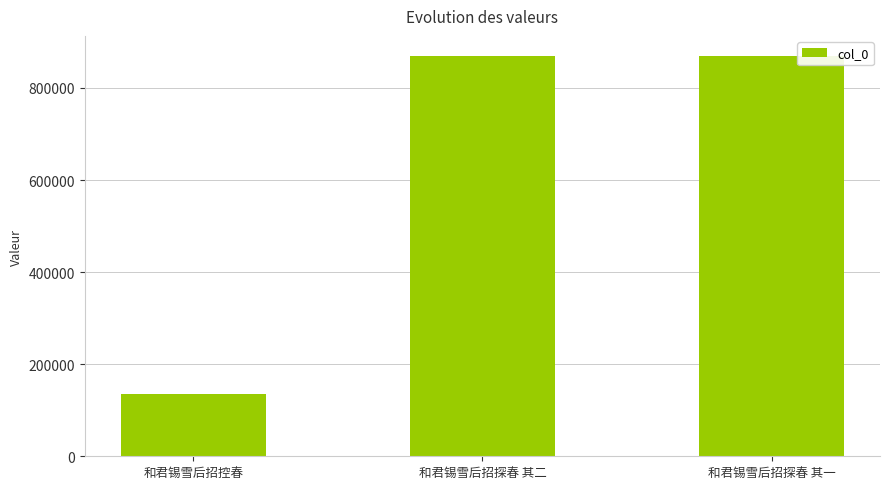

What is the label of the 2nd bar from the left?

和君锡雪后招探春 其二